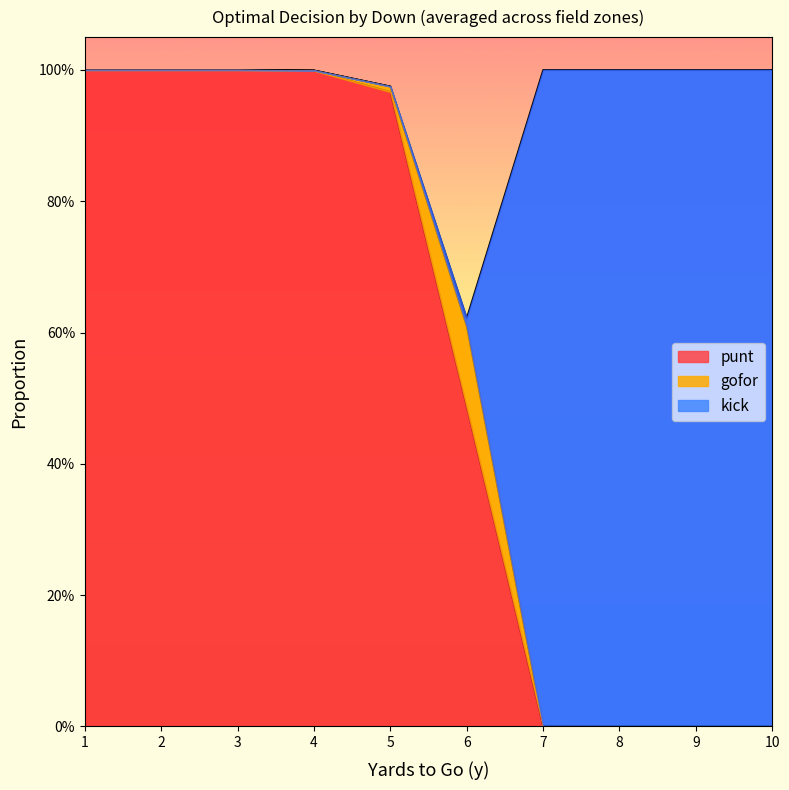

Which category has the lowest value across all series?

7